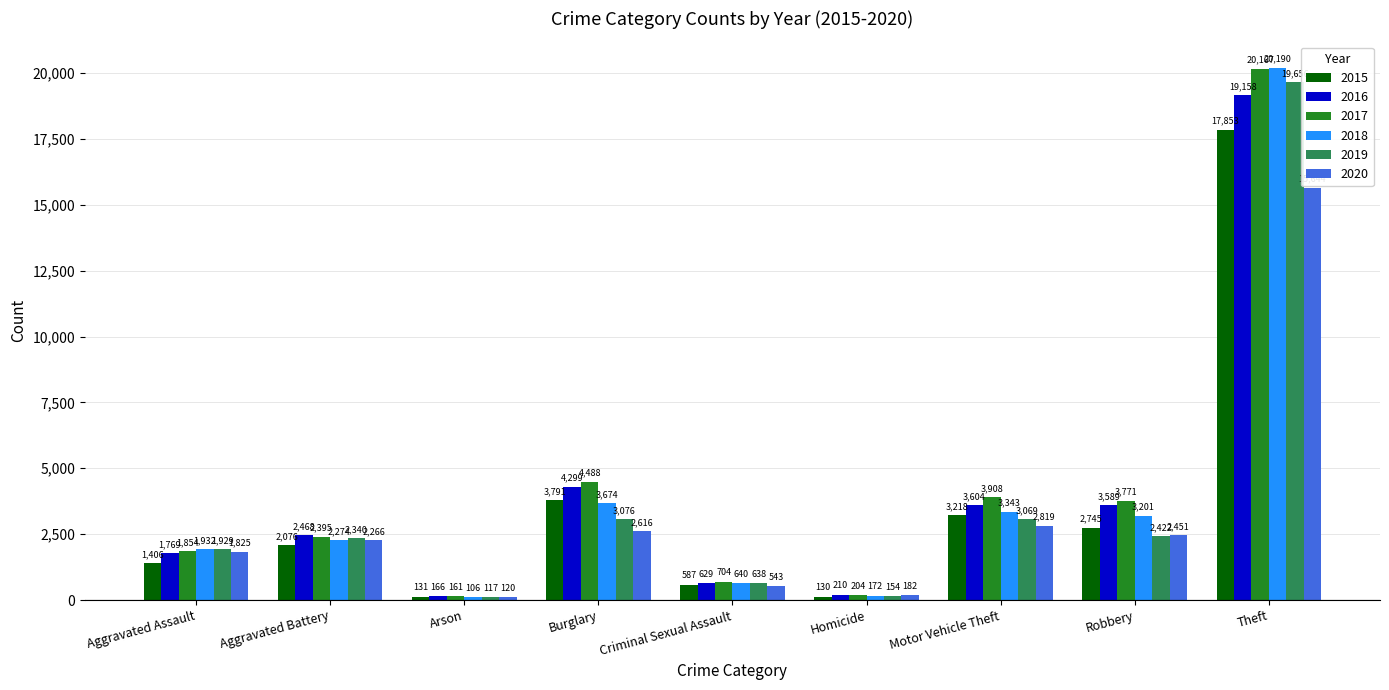

Which series has the largest total across all categories?

2017